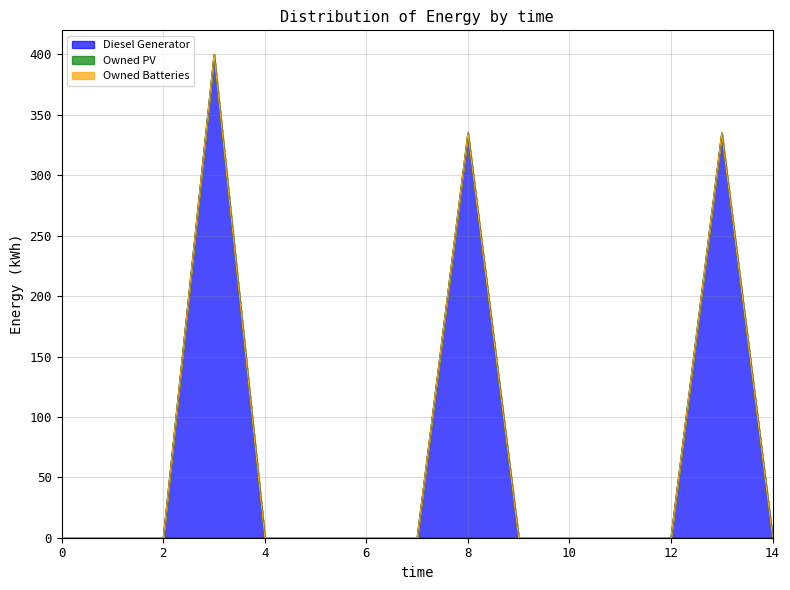

Is it true that Diesel Generator equals 0.0 at 1?

True